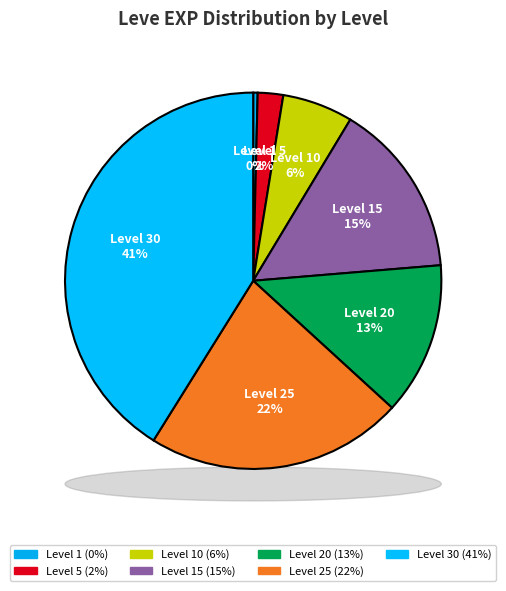

True or false: Level 25 accounts for 22% of the total.

True